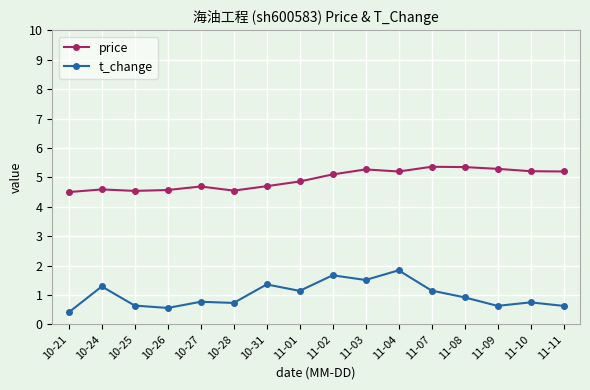

Is it true that price equals 5.4 at 11-07?

True